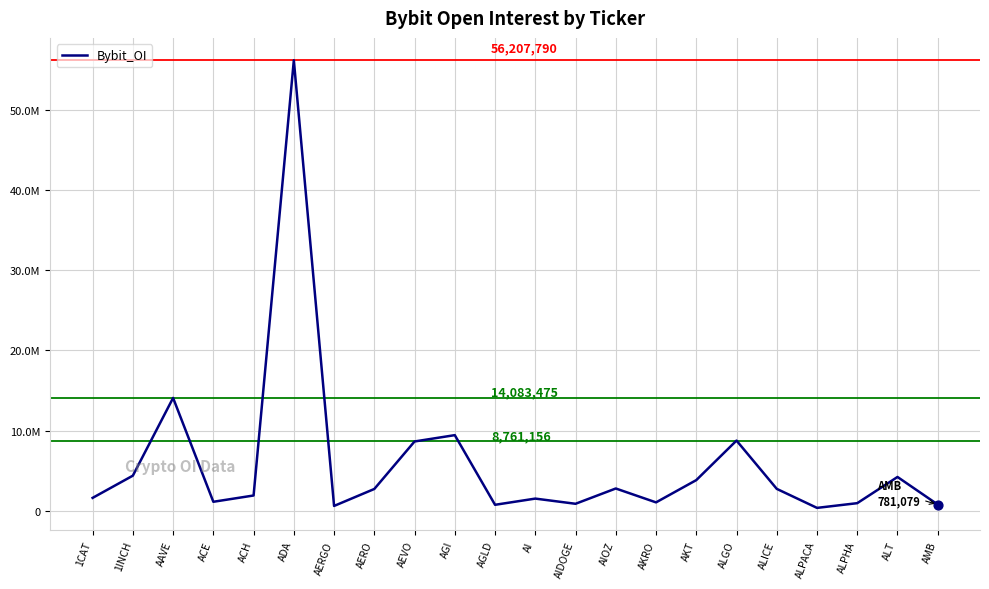

Between ALGO and ADA, which is larger?

ADA